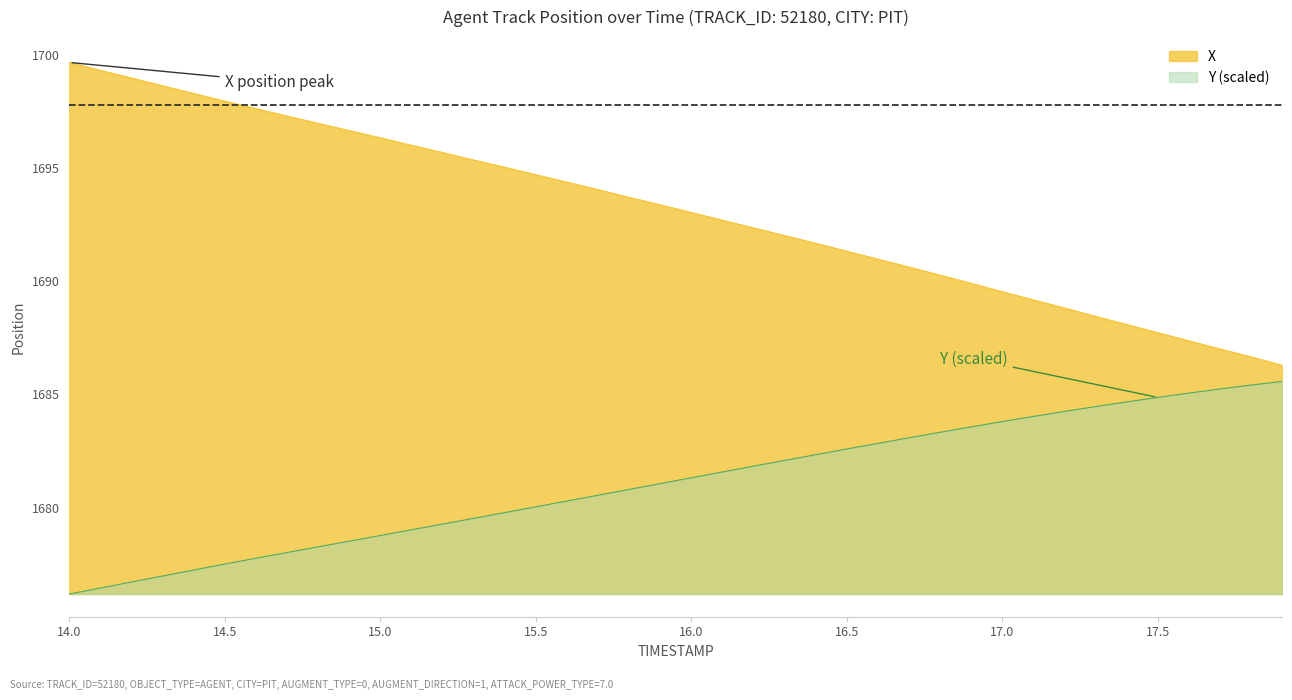

What is the total value across all series at 16.0?

3374.4